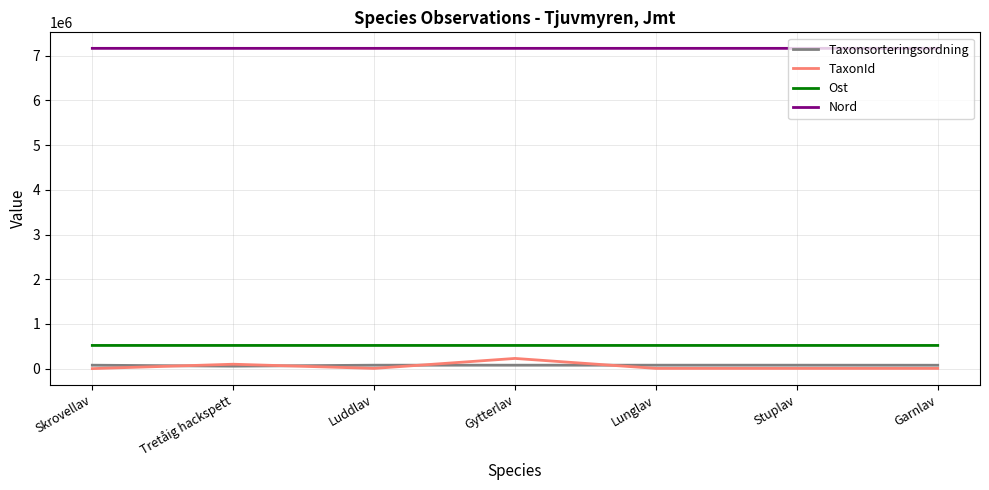

What is the average value of the Ost series?

520029